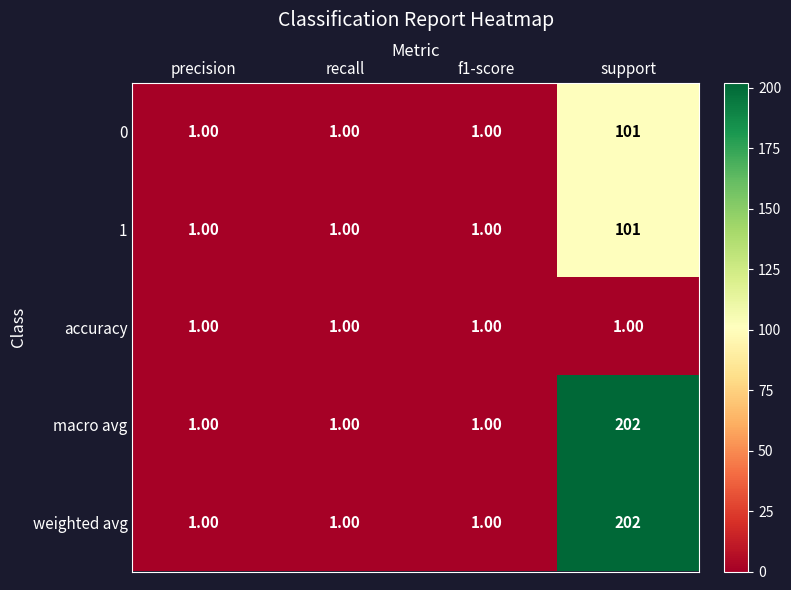

Which label corresponds to the largest value in the chart?

support